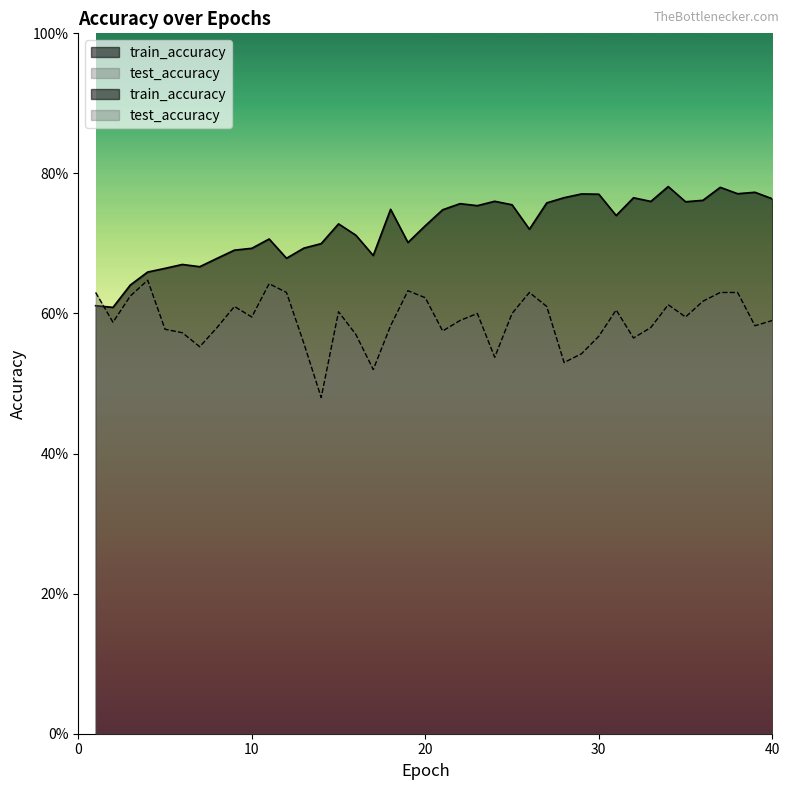

How many lines are shown in the chart?

2